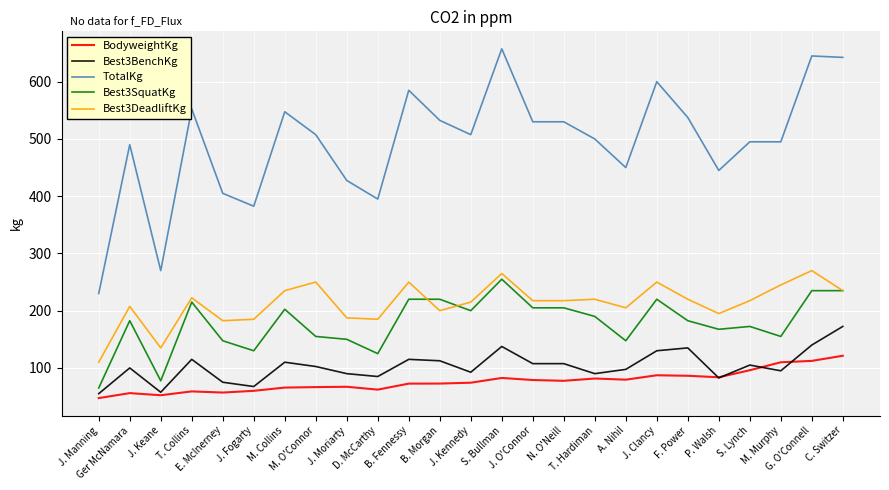

True or false: TotalKg and Best3SquatKg cross at least once.

False